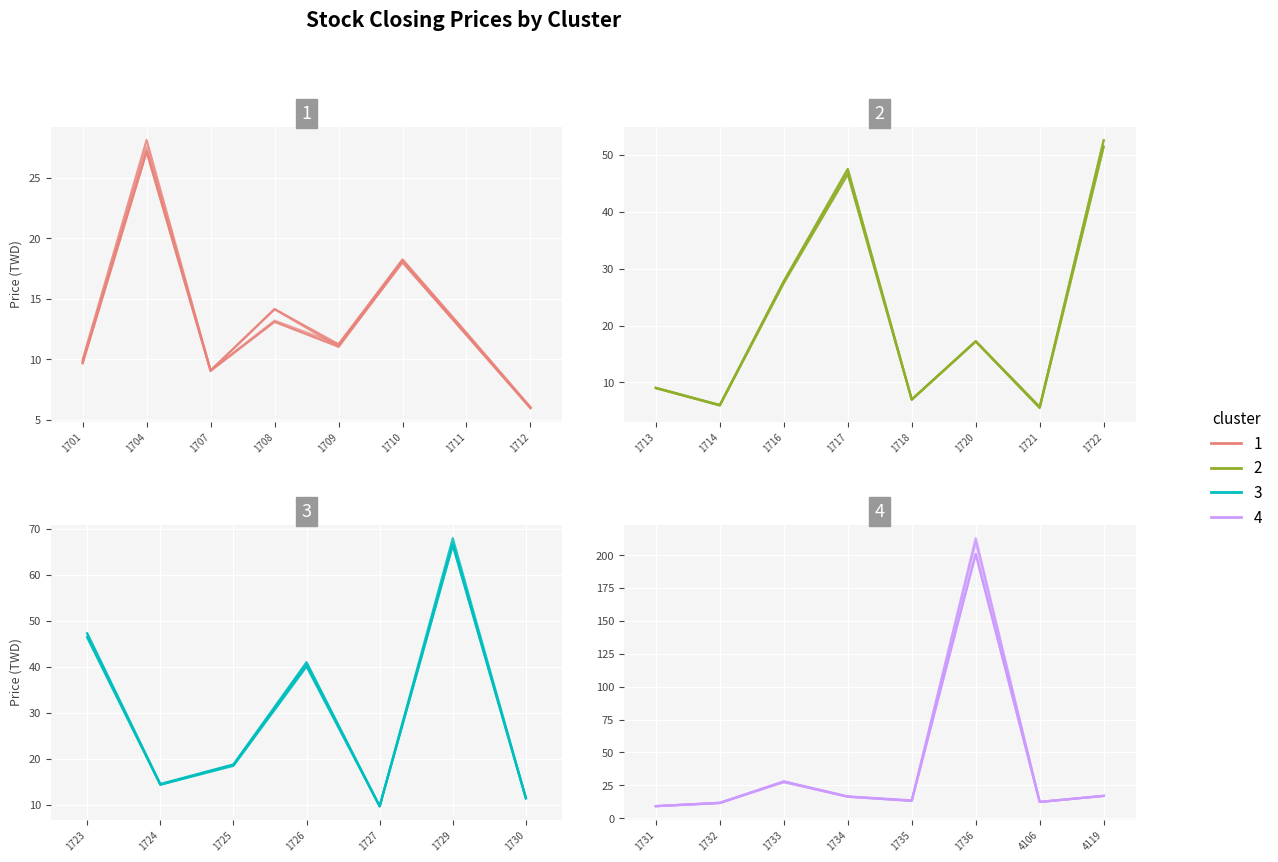

What is the spread (max minus min) of values at 1710?

0.2